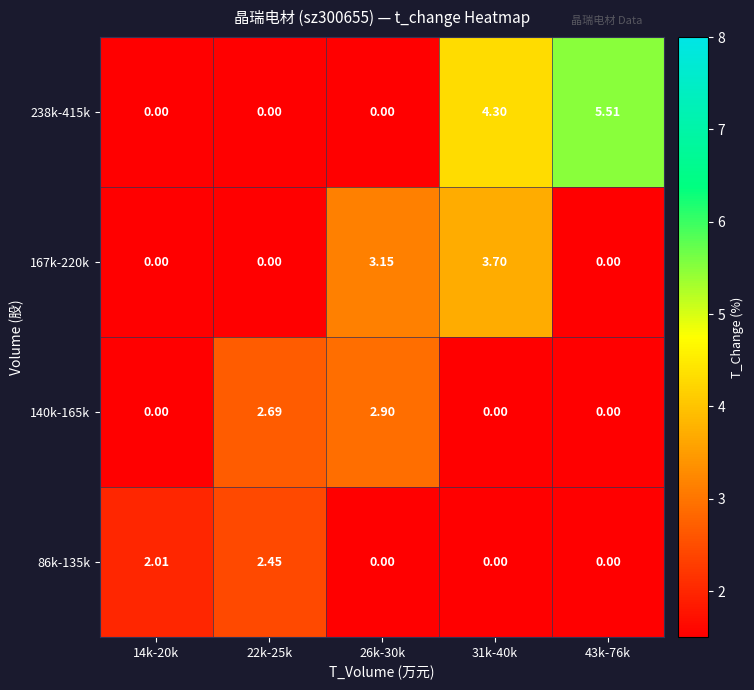

What is the total value across all series at 31k-40k?

8.0